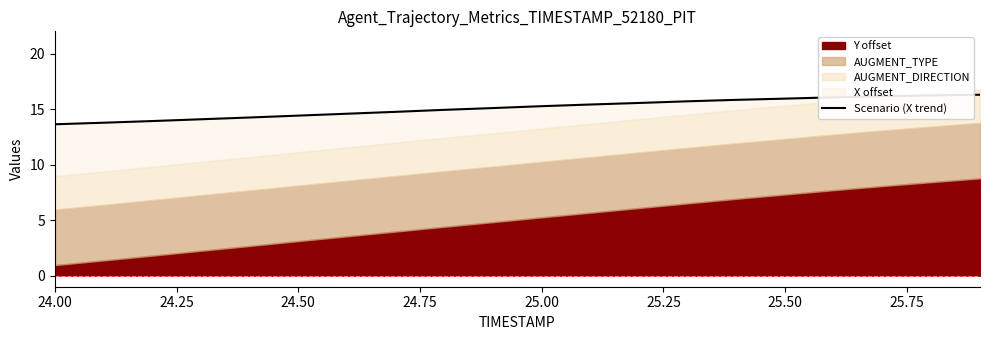

True or false: the data shows 27.1 at 13.

False